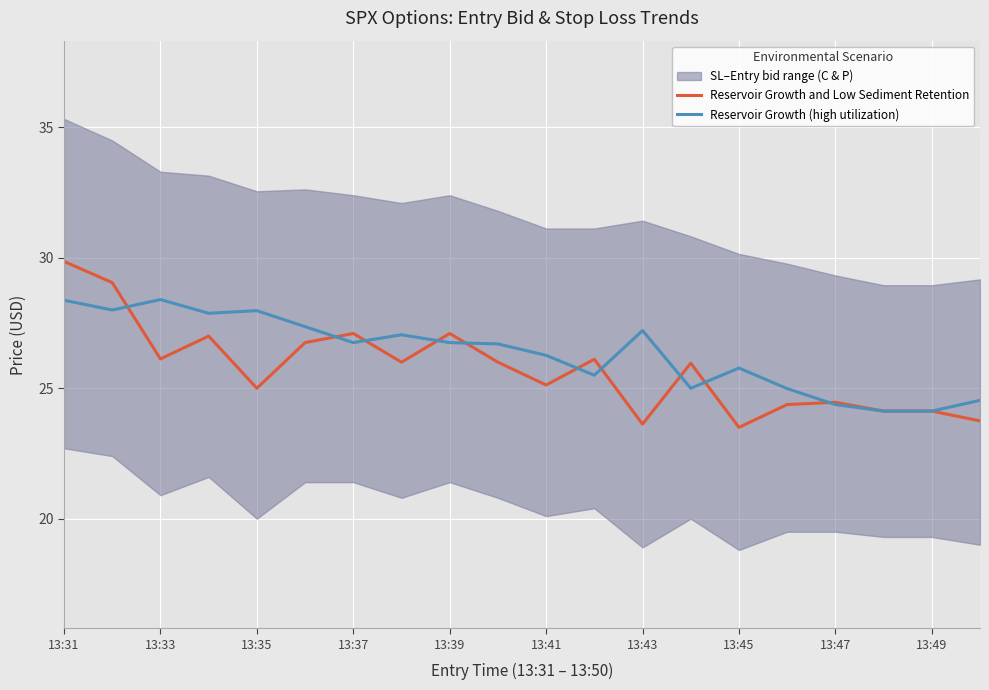

Which series has the largest total across all categories?

Reservoir Growth (high utilization)